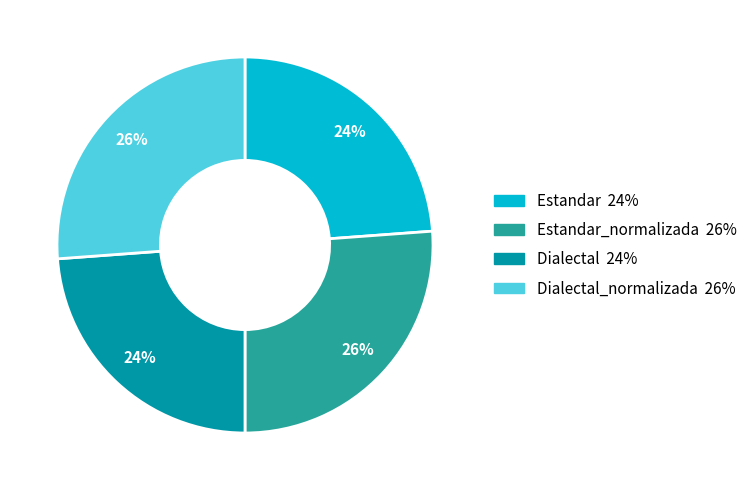

To the nearest percent, what is the average slice percentage?

25%